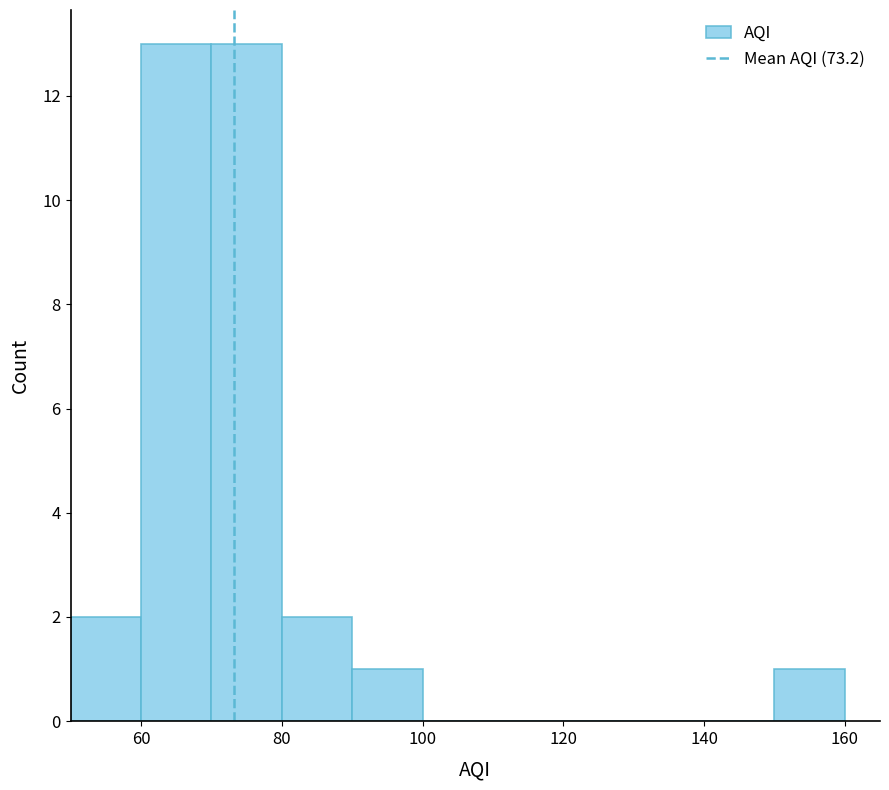

What is the height of the bar covering 80 to 90 on the x-axis? The values are not printed on the chart, so give them approximately, as read against the axis.

2